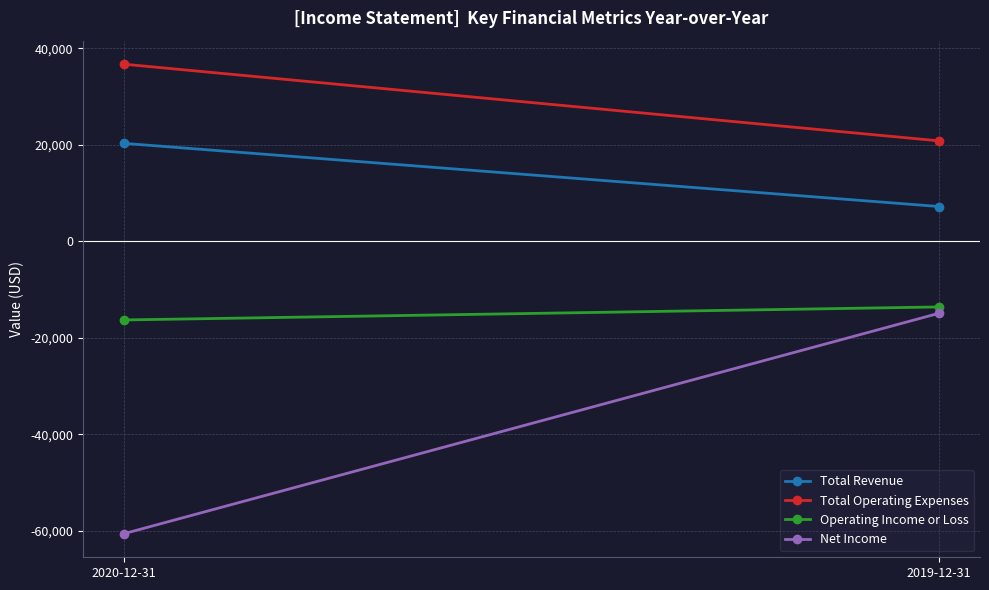

The value of Operating Income or Loss at 2020-12-31 is -26804. True or false?

False